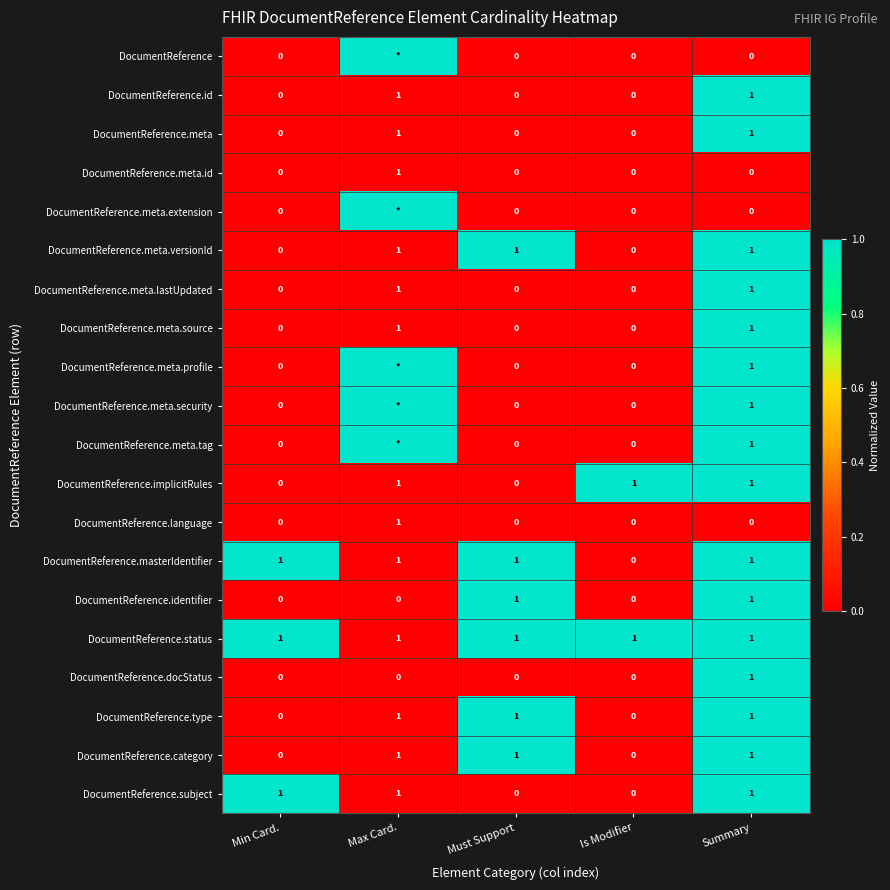

At how many categories does at least one series exceed 0?

5